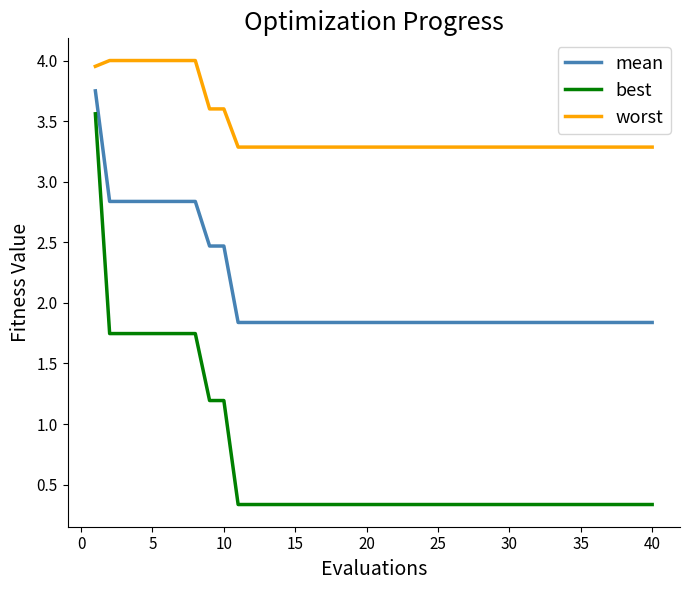

Which series has the largest total across all categories?

worst